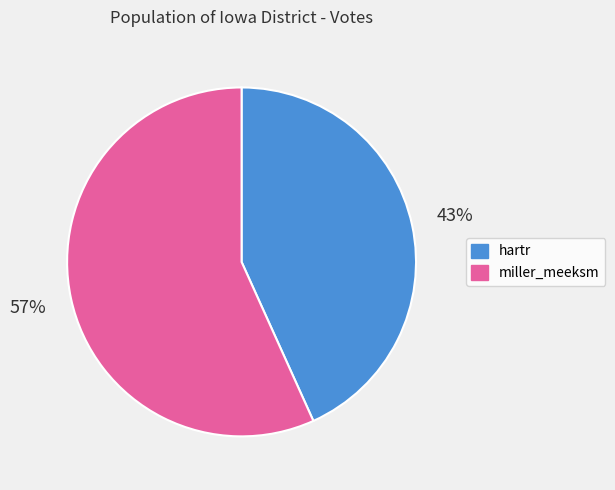

Which has a higher value, hartr or miller_meeksm?

miller_meeksm